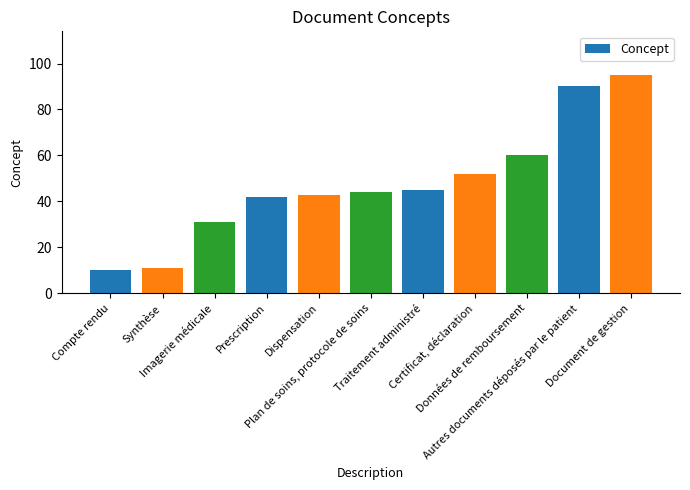

True or false: the data shows 6 at Compte rendu.

False